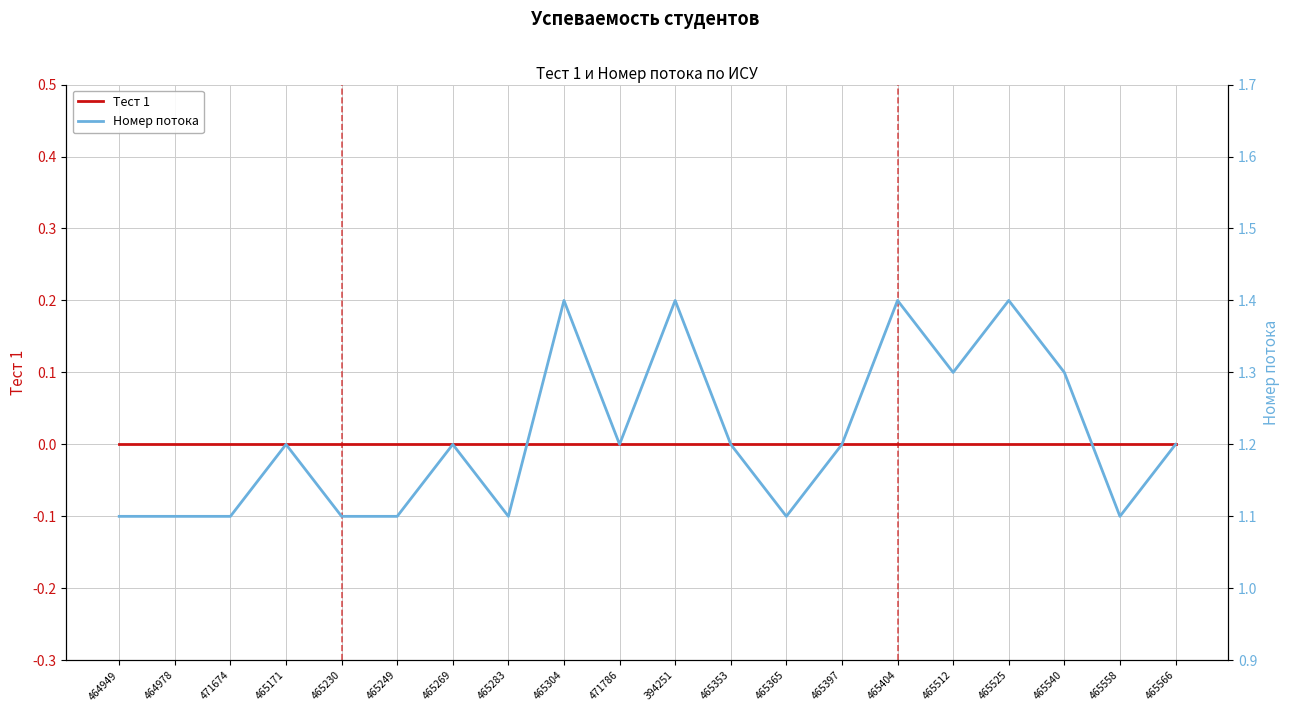

True or false: Номер потока and Тест 1 intersect in this chart.

False